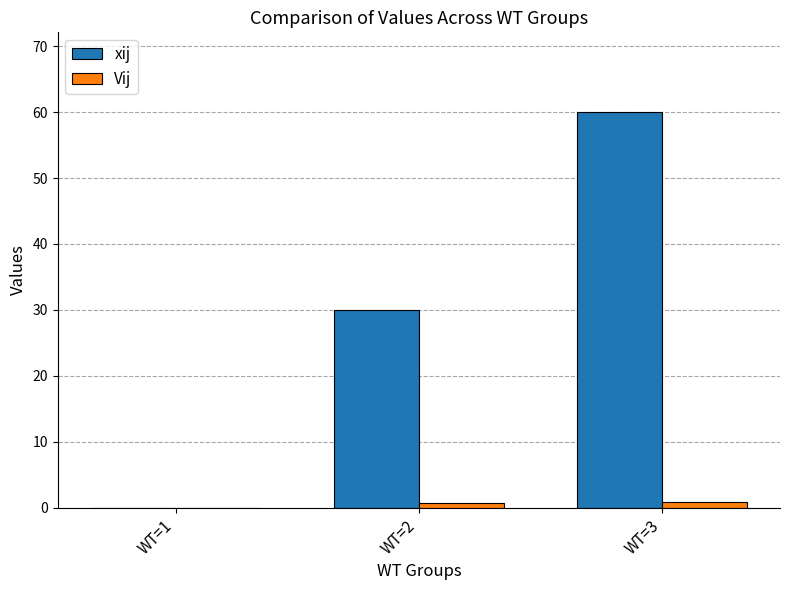

Which series changed the most between WT=2 and WT=3?

xij